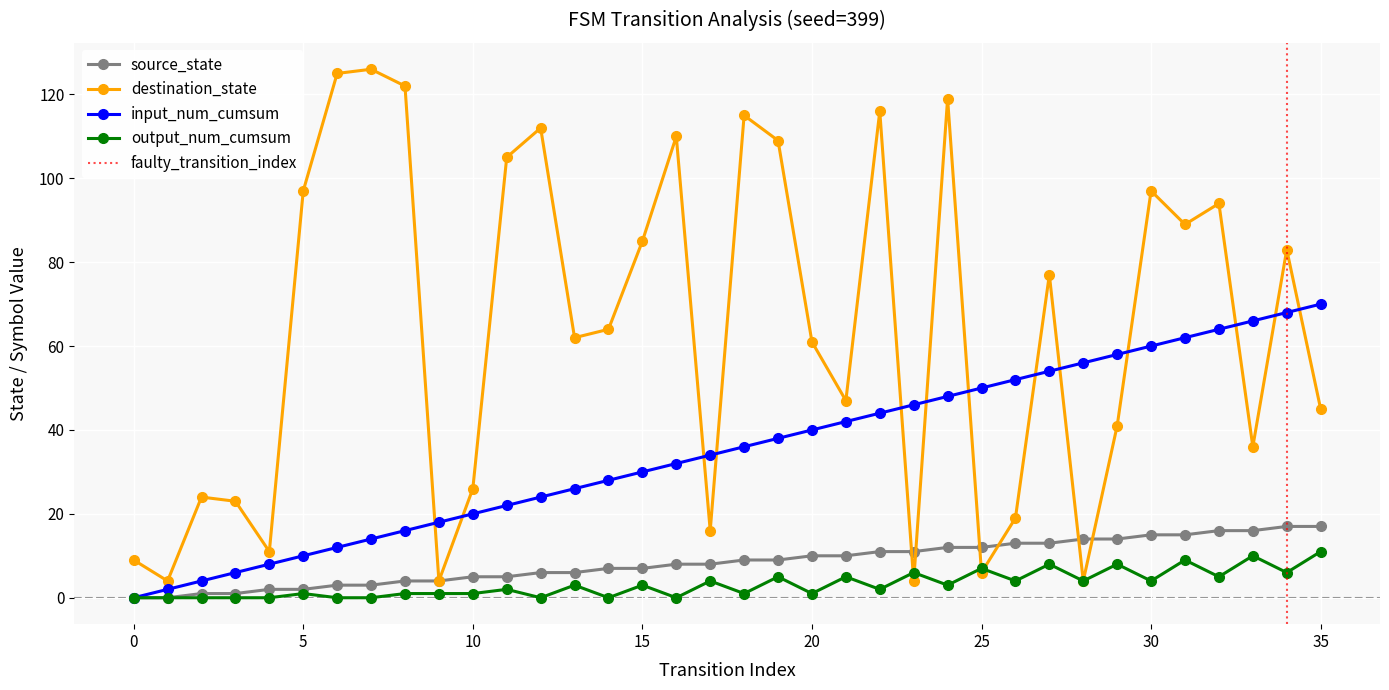

At which label is input_num_cumsum closest to 35?

17